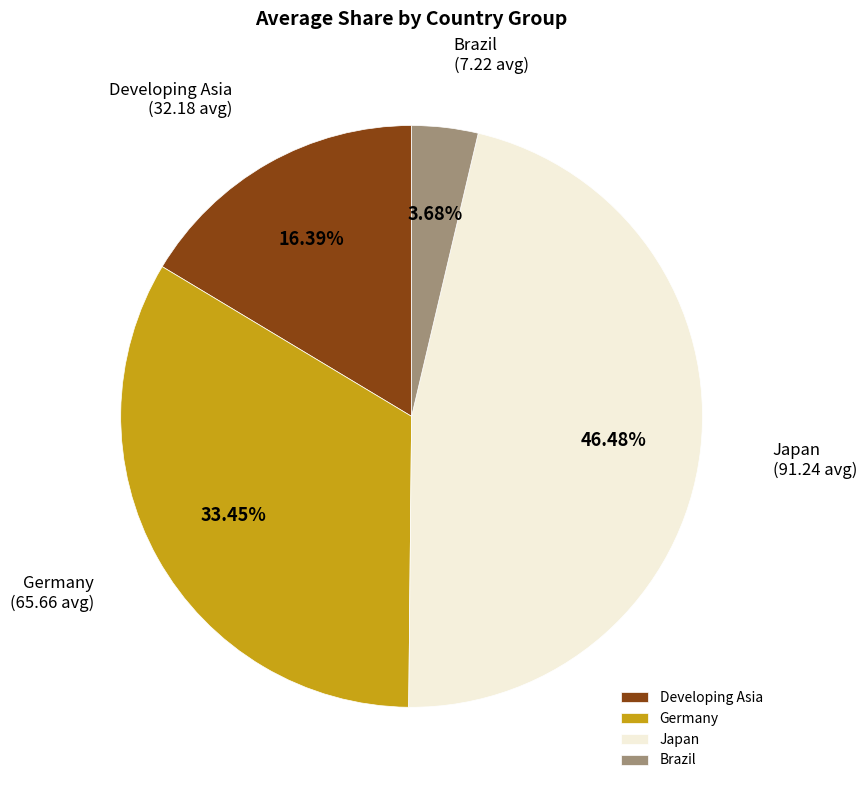

What is the smallest slice in the pie chart?

Brazil